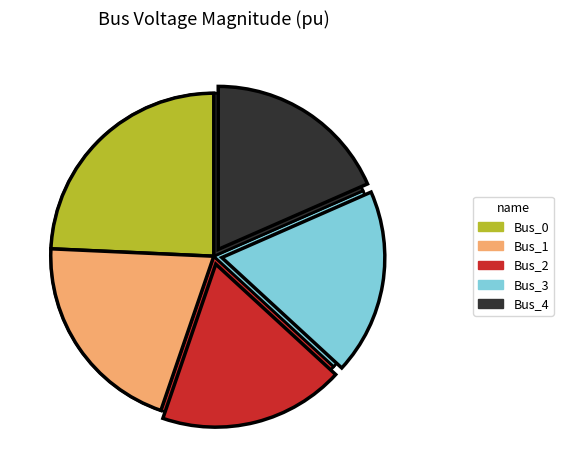

How many segments does this pie chart have?

5